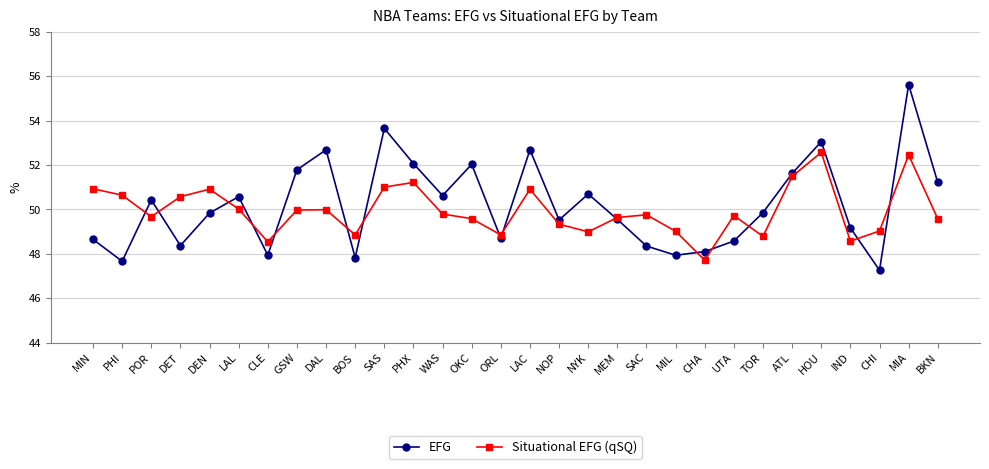

Which series has the widest spread of values?

EFG